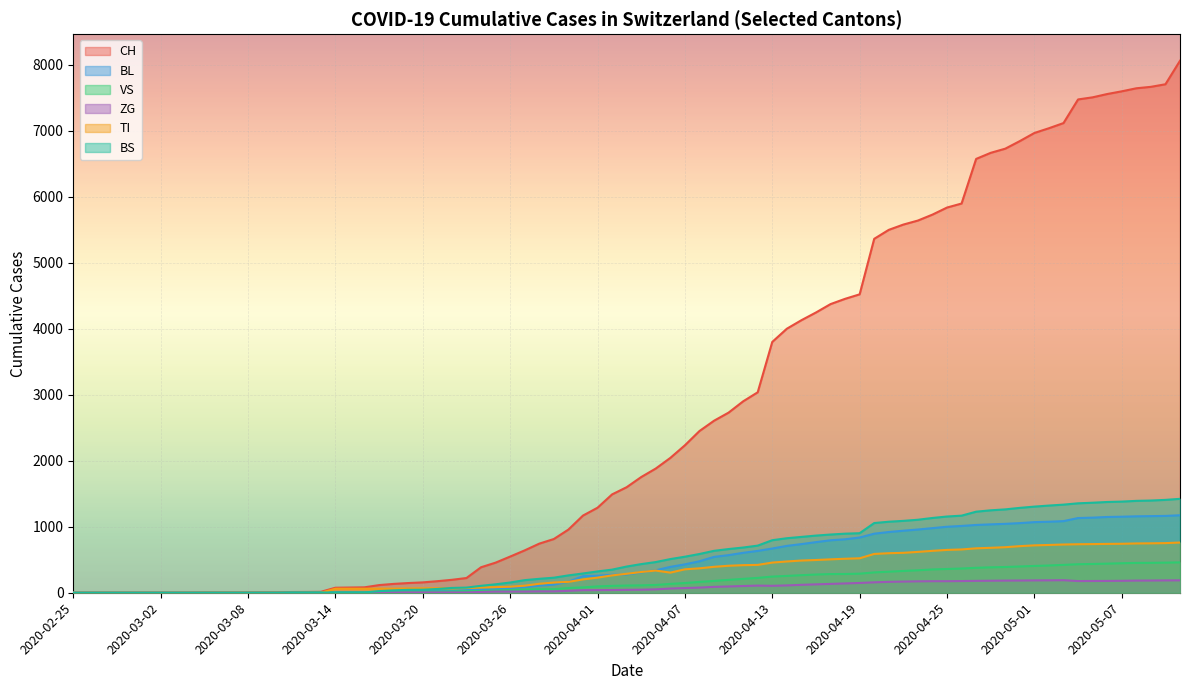

What is the sum of all BL values?

34838